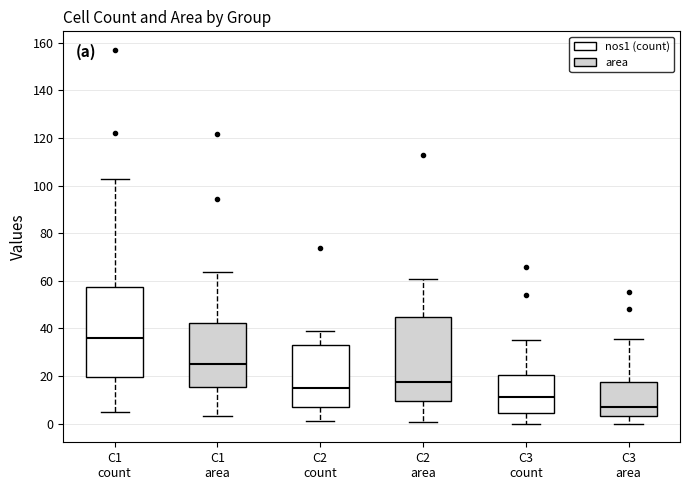

Reading left to right, transcribe this box plot: for each box, give where its median line is, the range the box spans, and where its two whiskers end, as read against the y-axis. The values are not printed on the chart, so give them approximately, as read against the axis.

C1 count: median 36, box 20 to 58, whiskers 6 to 104
C1 area: median 26, box 16 to 42, whiskers 4 to 64
C2 count: median 16, box 8 to 34, whiskers 2 to 40
C2 area: median 18, box 10 to 44, whiskers 0 to 60
C3 count: median 12, box 4 to 20, whiskers 0 to 36
C3 area: median 6, box 2 to 18, whiskers 0 to 36